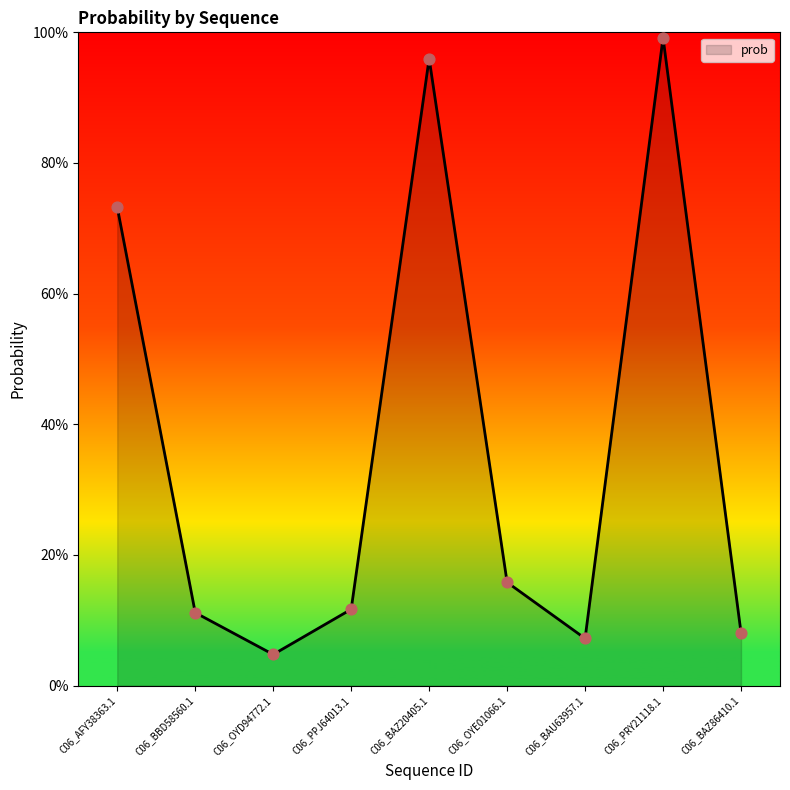

What is the change in value from C06_AFY38363.1 to C06_BBD58560.1?

-0.6